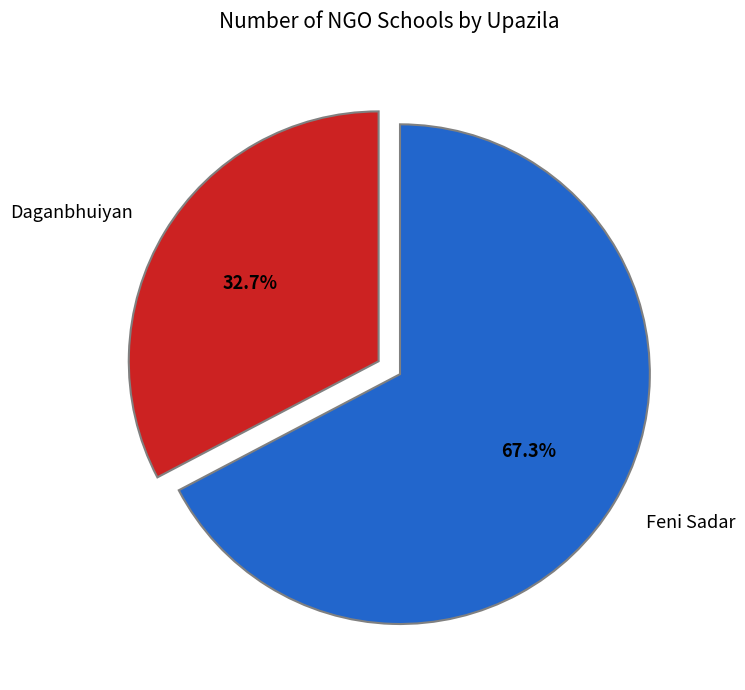

To the nearest percent, what portion does Feni Sadar represent?

67%